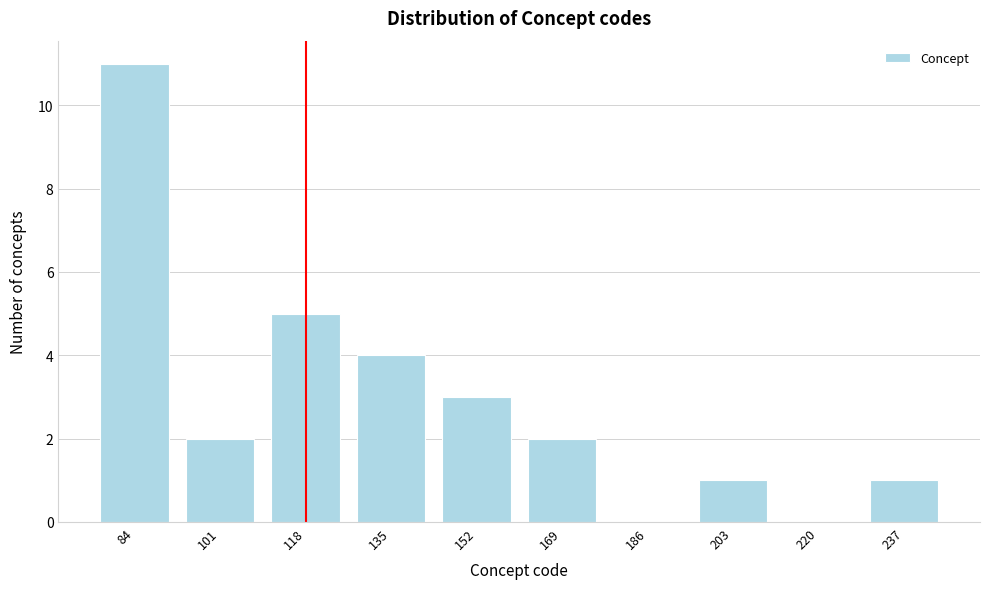

Reading left to right, transcribe all the data shown in this chart.

84=11	101=2	118=5	135=4	152=3	169=2	186=0	203=1	220=0	237=1